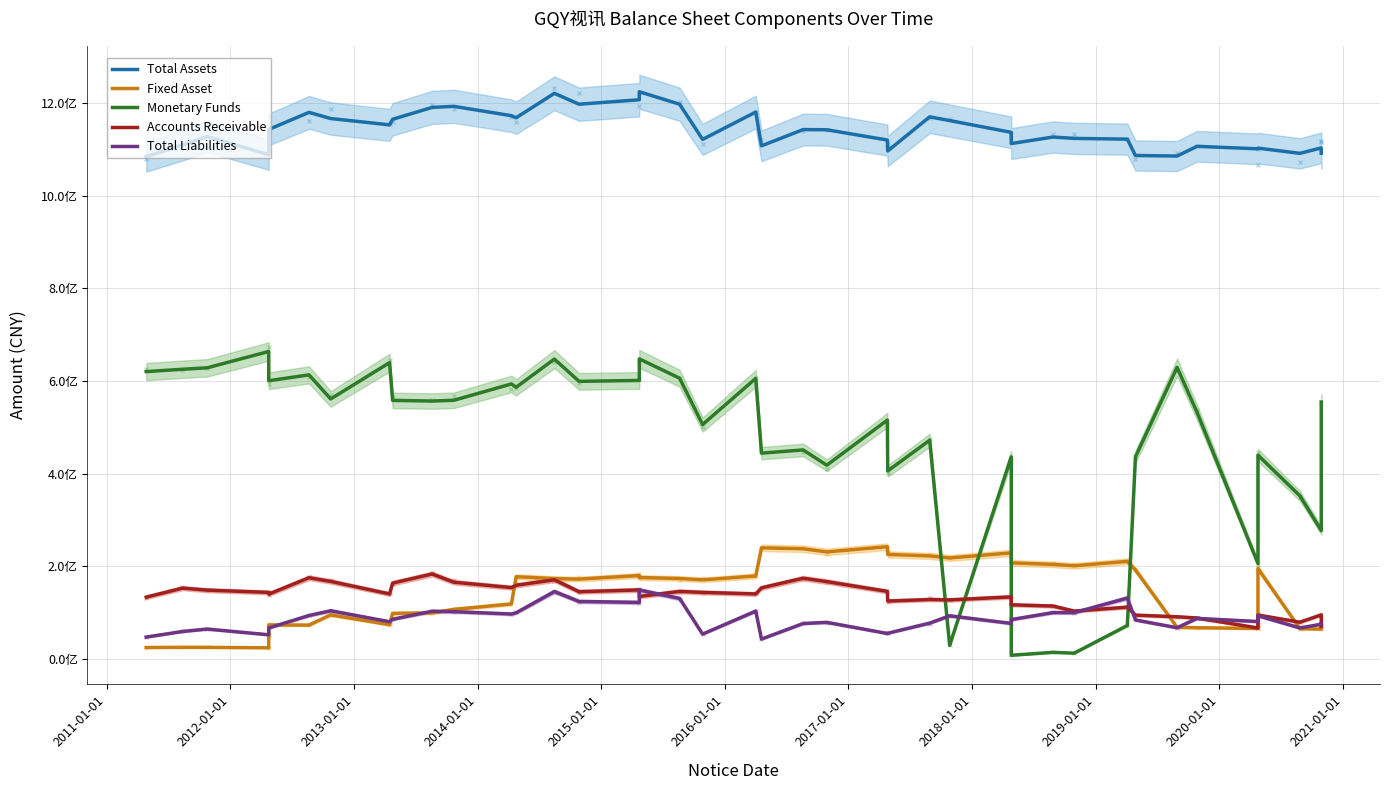

How many data points does each series have?

40